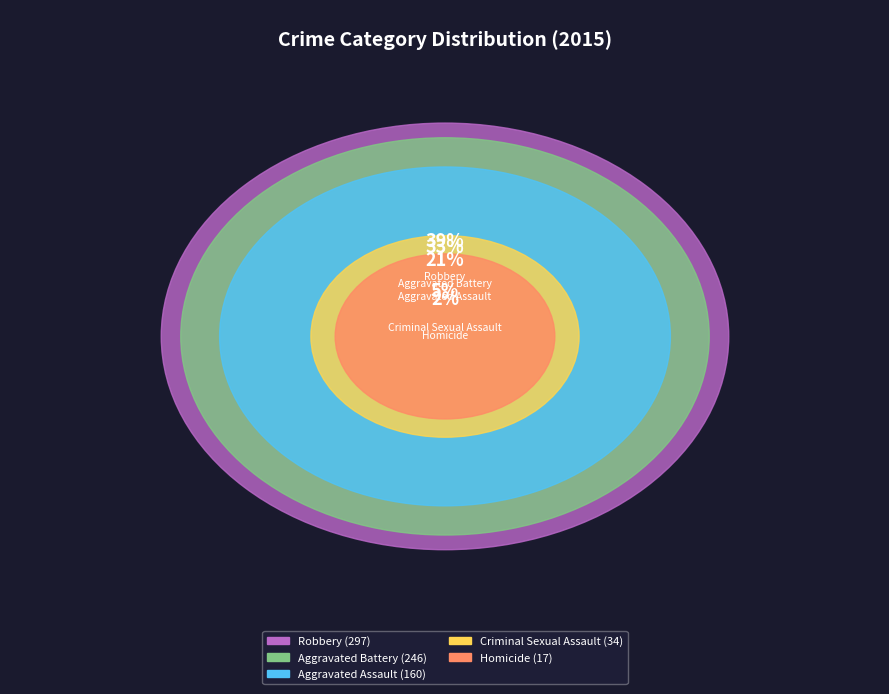

Combined, what portion of the pie is Homicide and Robbery?

41.6%